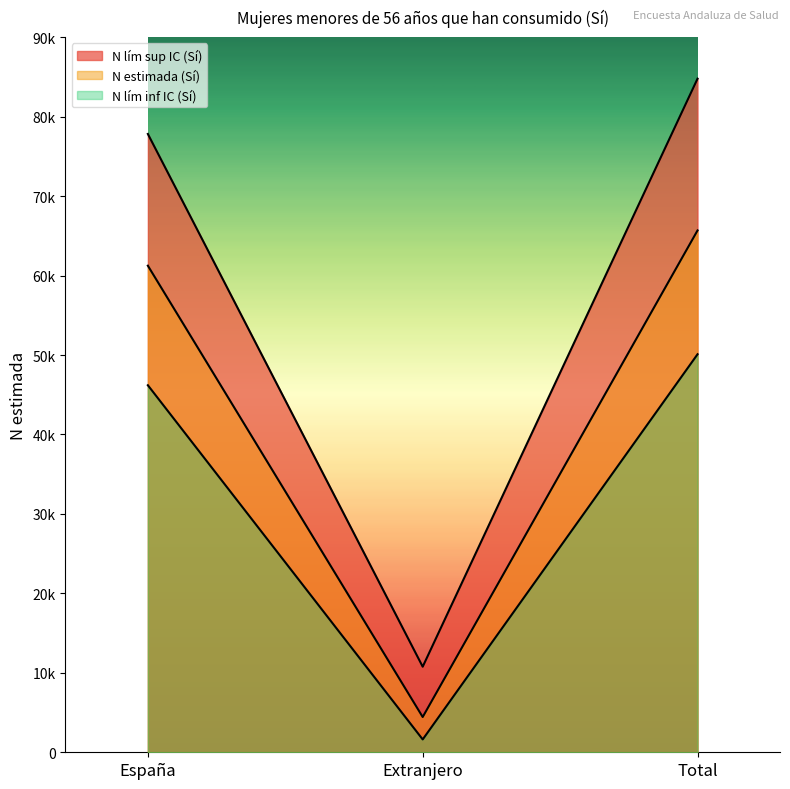

At which category is the sum across all series the highest?

Total